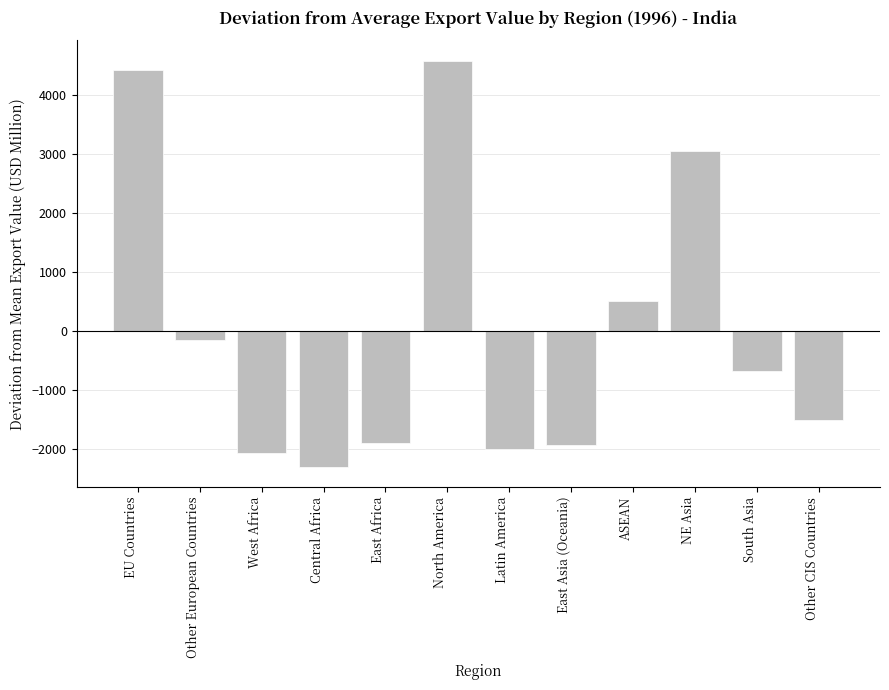

What is the minimum value shown in the chart?

-2308.2